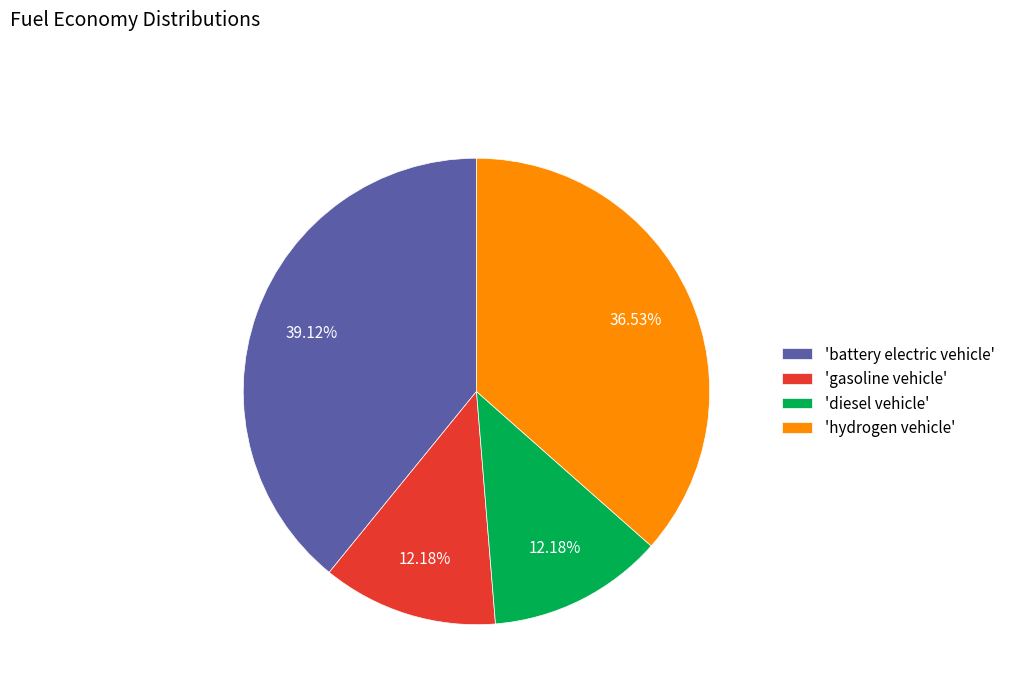

How many slices are in this pie chart?

4